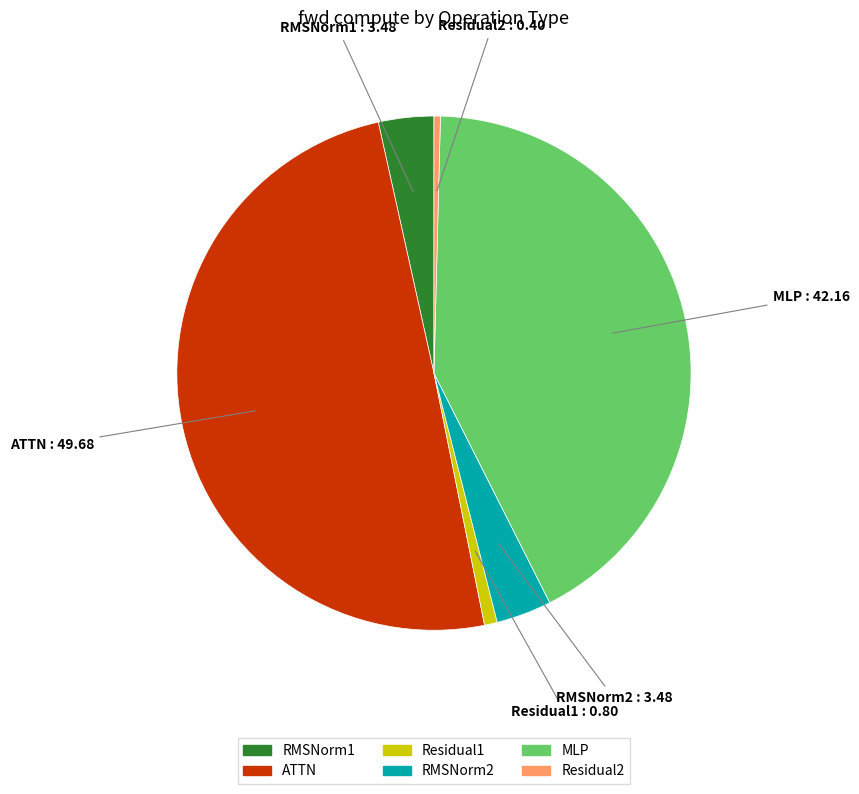

What is the ratio of the value at MLP to the value at RMSNorm2?

12.1